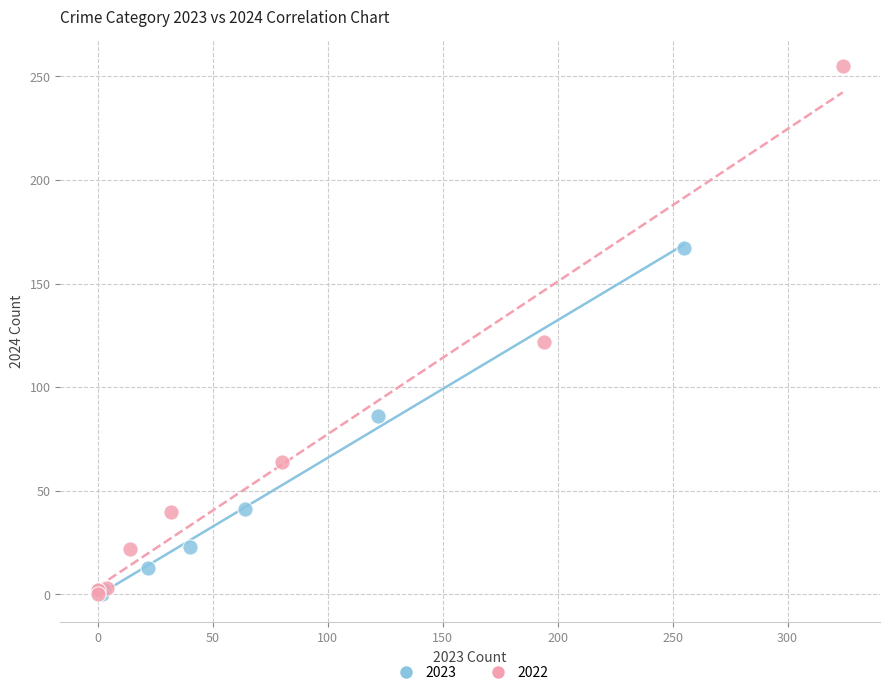

Which series has the widest spread of Y values?

2022